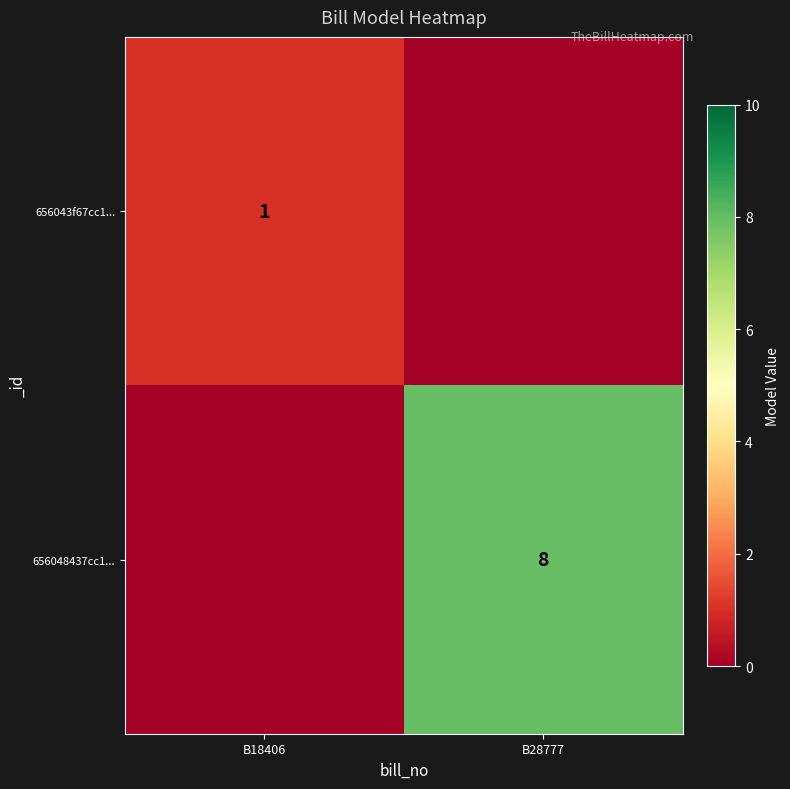

The value of 656048437cc1... at B28777 is 5. True or false?

False